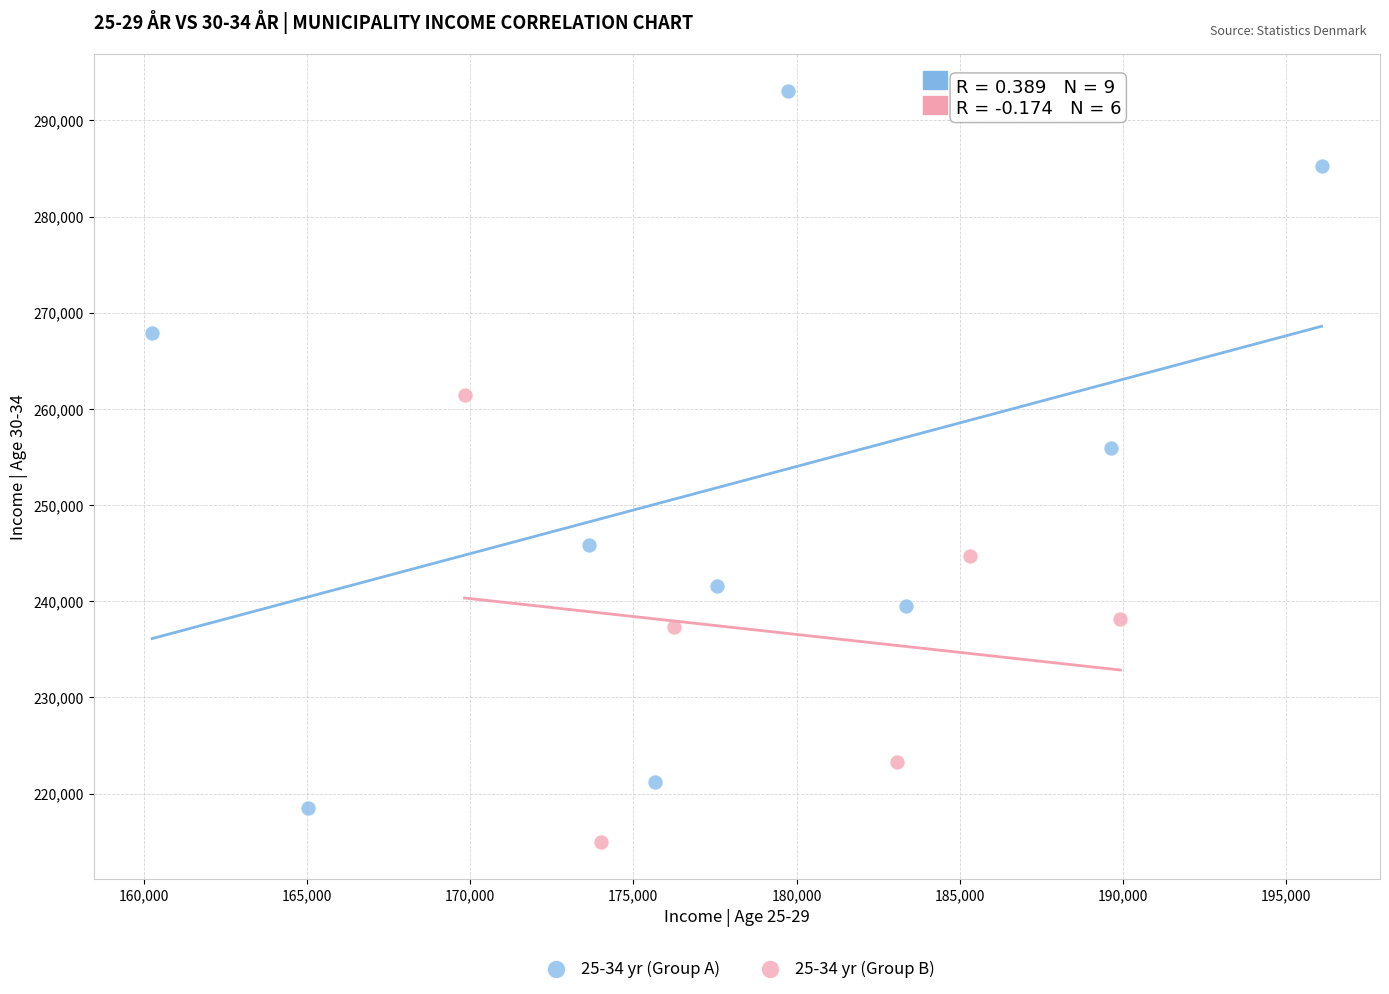

Which series has the widest spread of Y values?

25-34 yr (Group A)